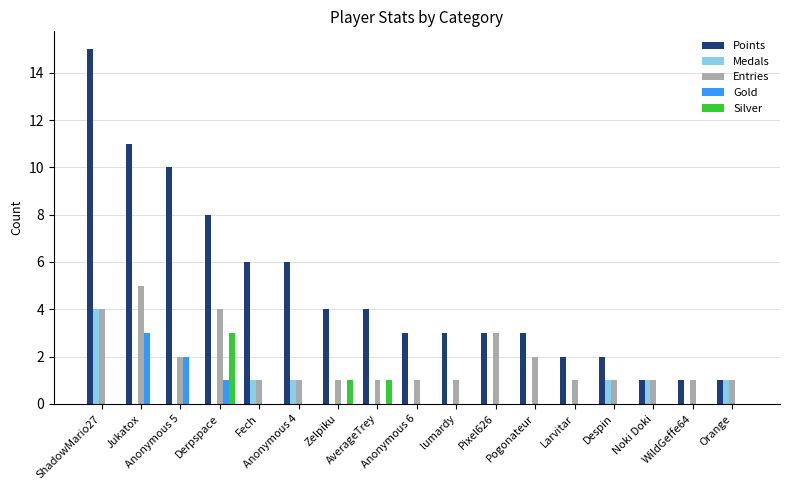

Which series has the largest total across all categories?

Points